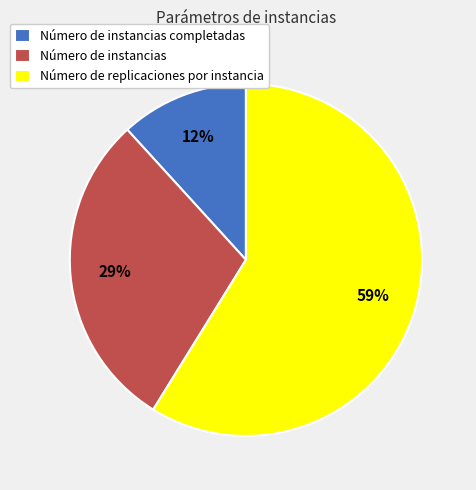

To the nearest percent, what is the average slice percentage?

33%